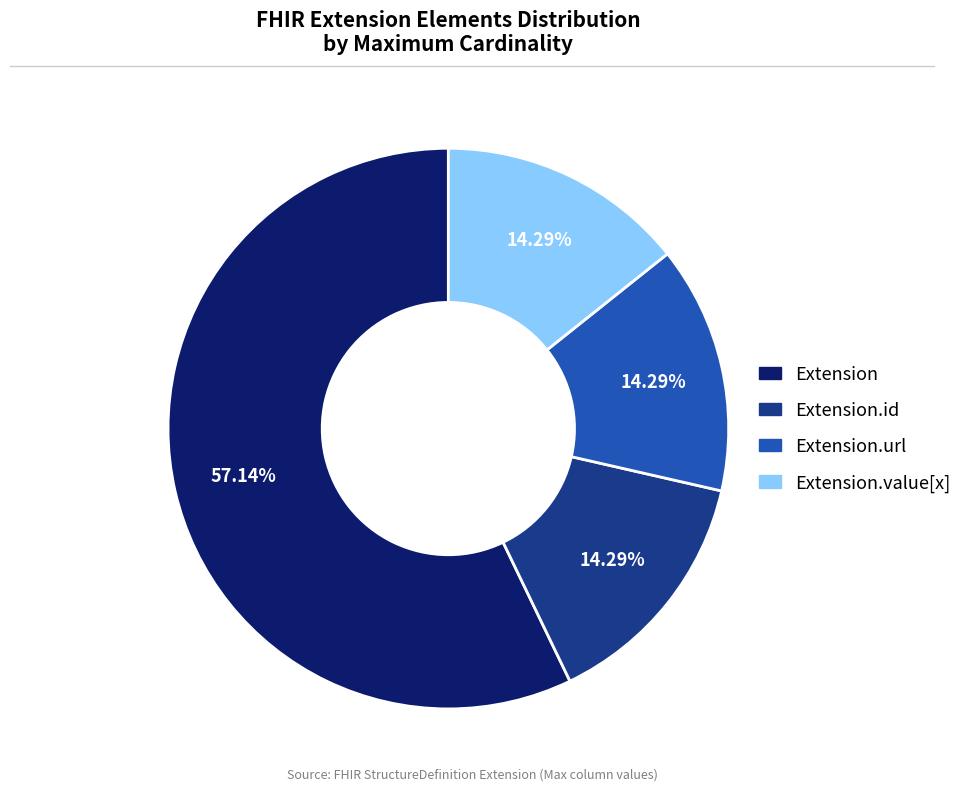

Is there a majority slice in this chart?

Yes